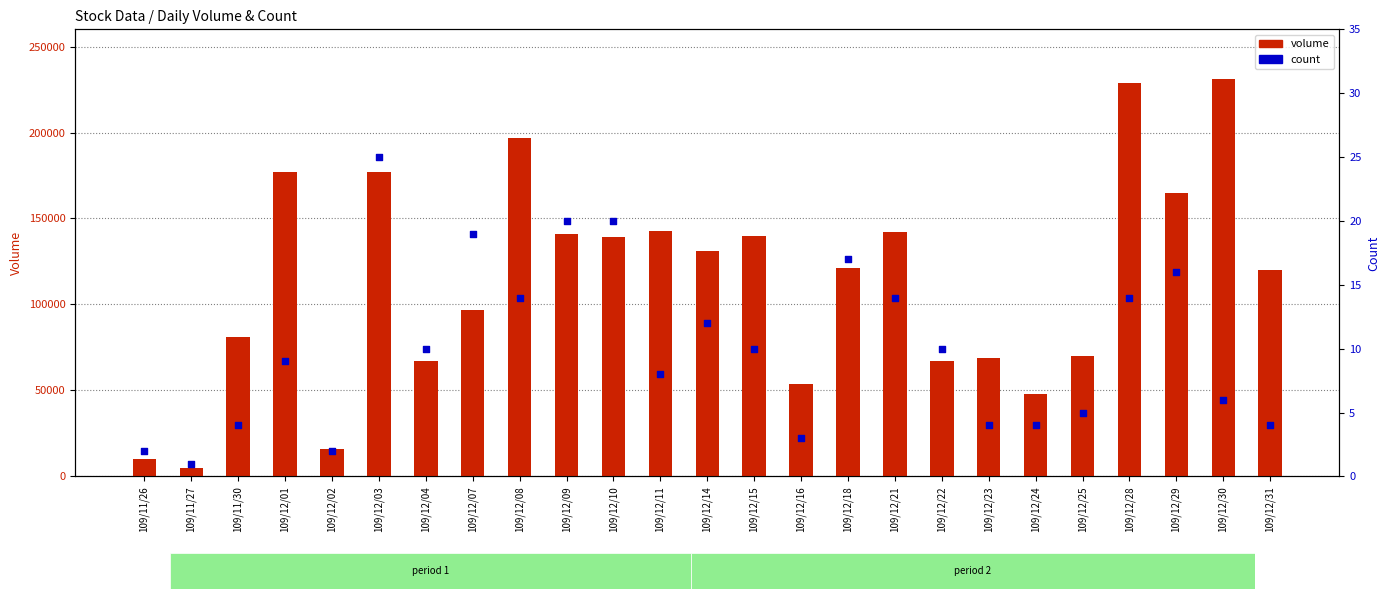

At how many categories does at least one series exceed 137485?

11